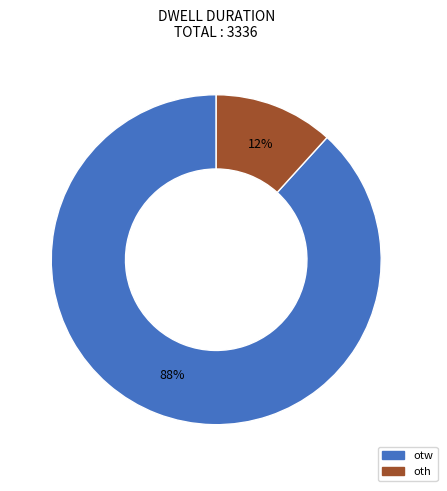

To the nearest percent, what is the combined percentage of otw and oth?

100%